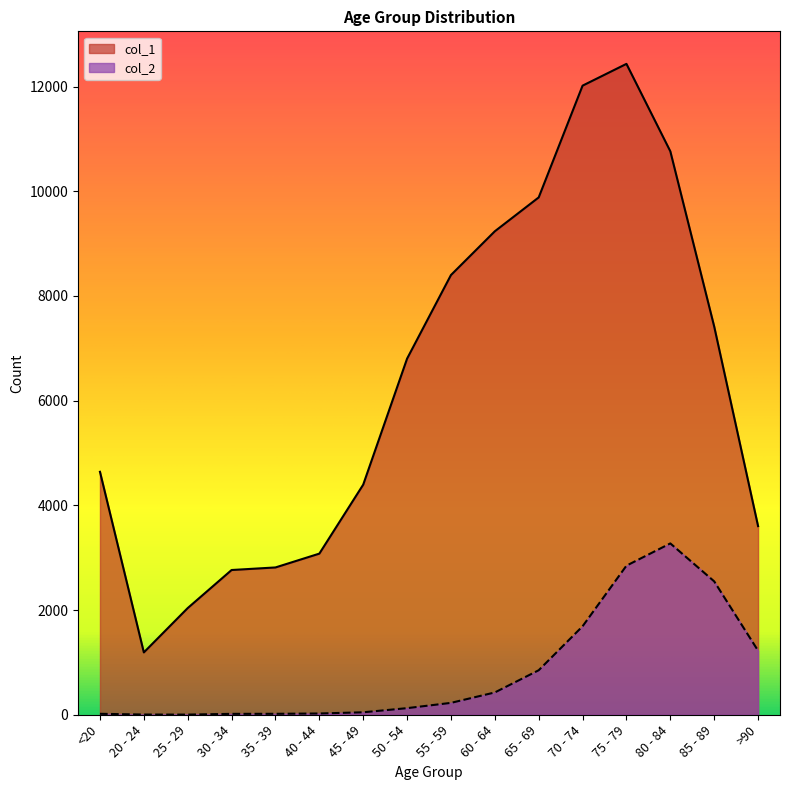

The col_2 series shows 125 at 55 - 59. True or false?

False